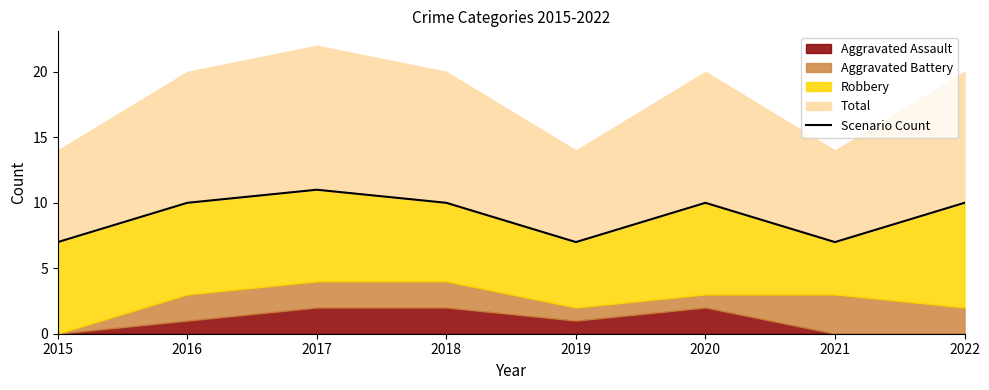

What is the sum of the values at 2018 and 2021?

17